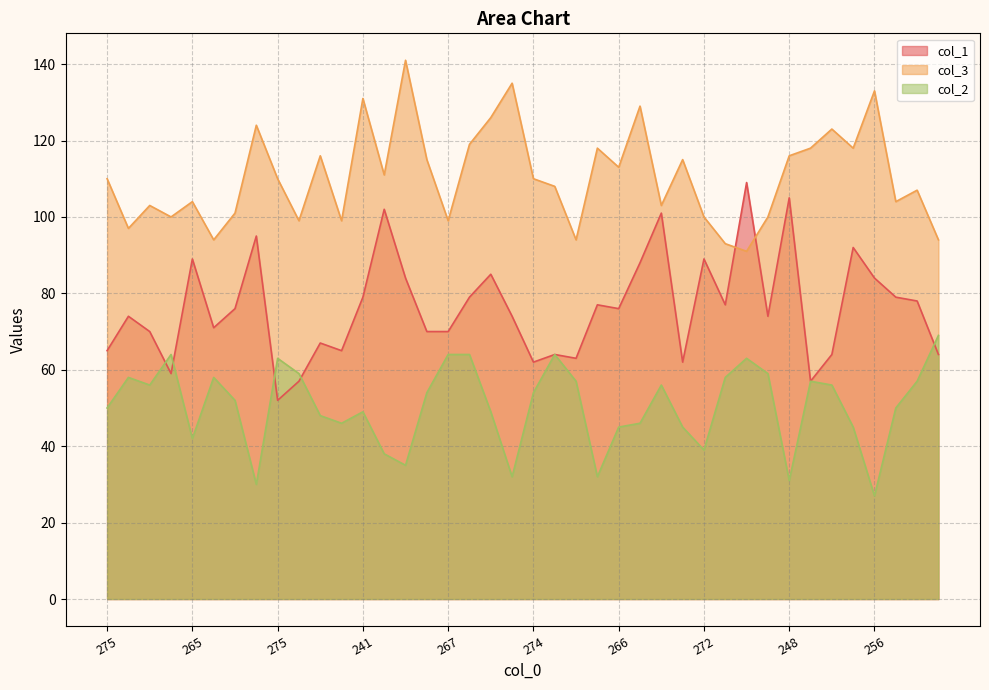

Rank the series by their maximum value, from highest to lowest.

col_3, col_1, col_2